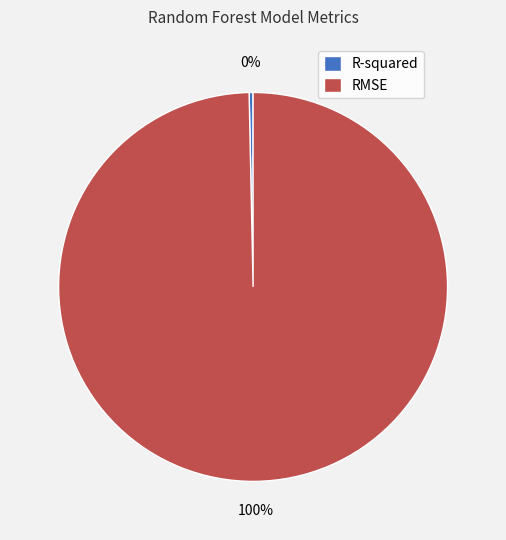

To the nearest percent, what is the average slice percentage?

50%